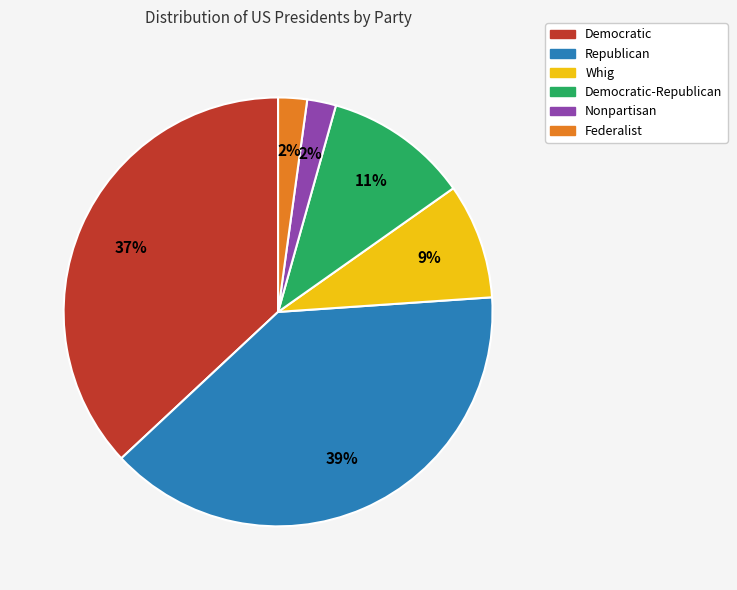

To the nearest percent, what is the difference between the largest and smallest slice percentages?

37%